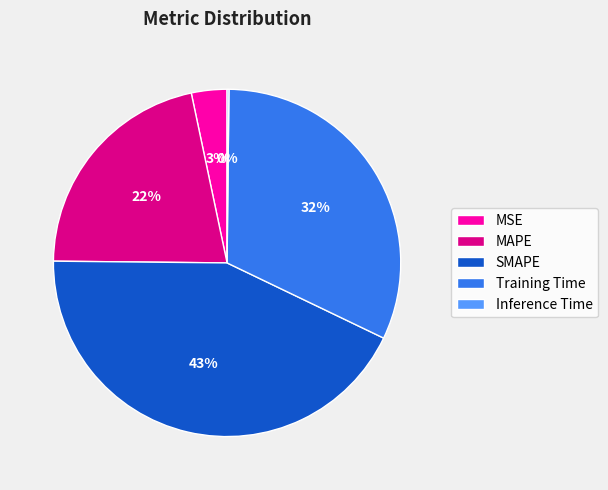

The Training Time slice represents 24% of the pie. True or false?

False